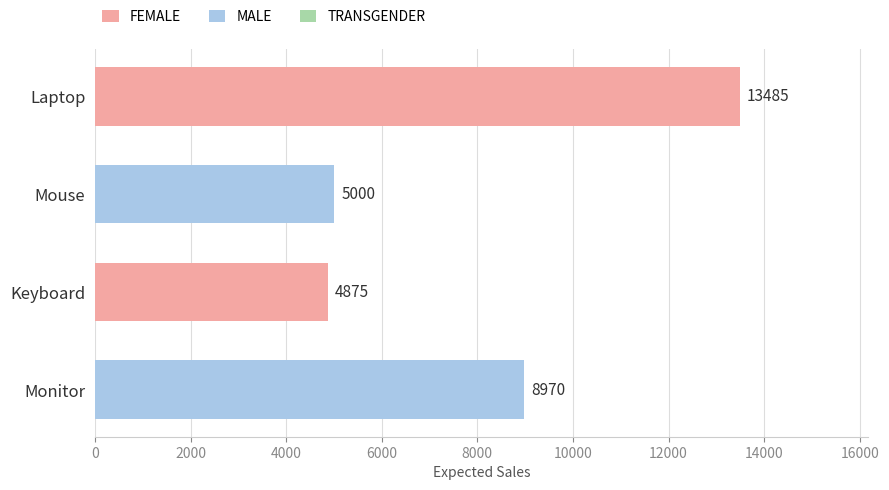

The value at Mouse is 5000. True or false?

True